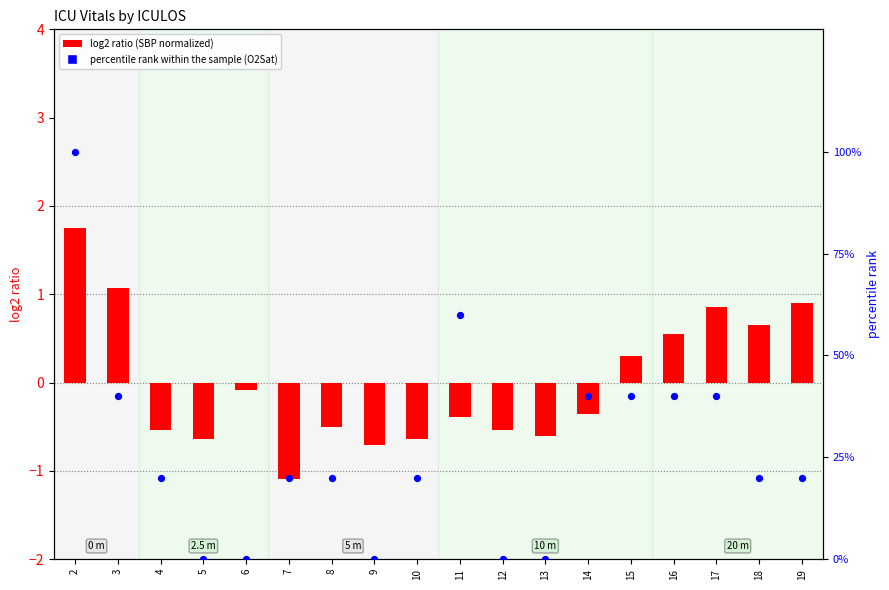

What is the total value across all series at 13?

-0.6